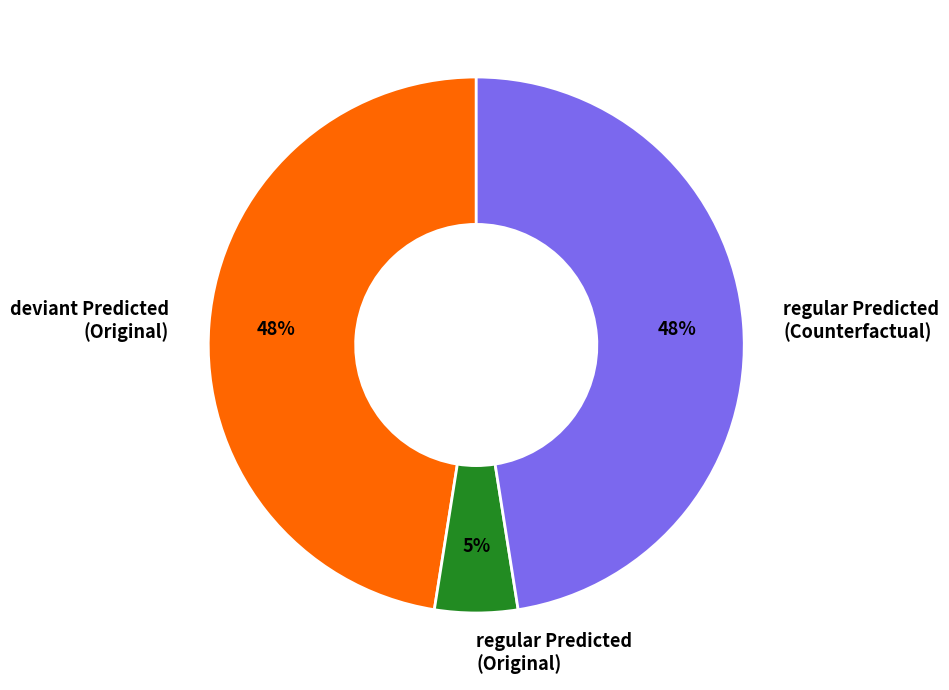

To the nearest percent, what portion does regular Predicted (Original) represent?

5%